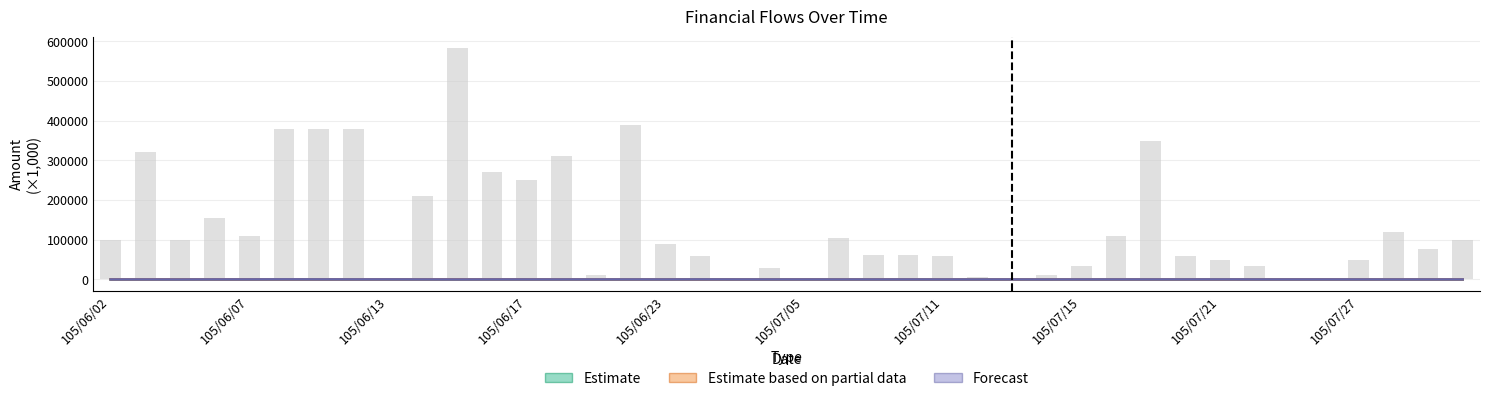

What is the approximate value of Estimate based on partial data at 105/06/02?

155.4